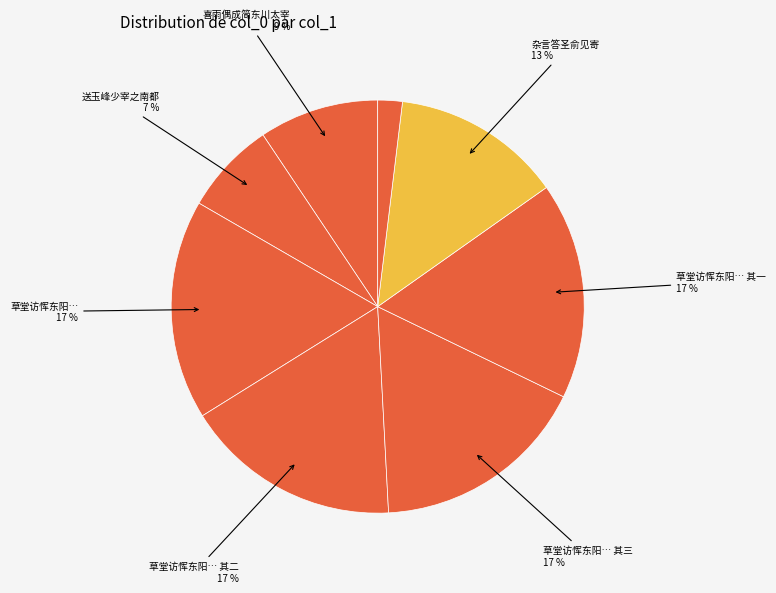

Is there a majority slice in this chart?

No